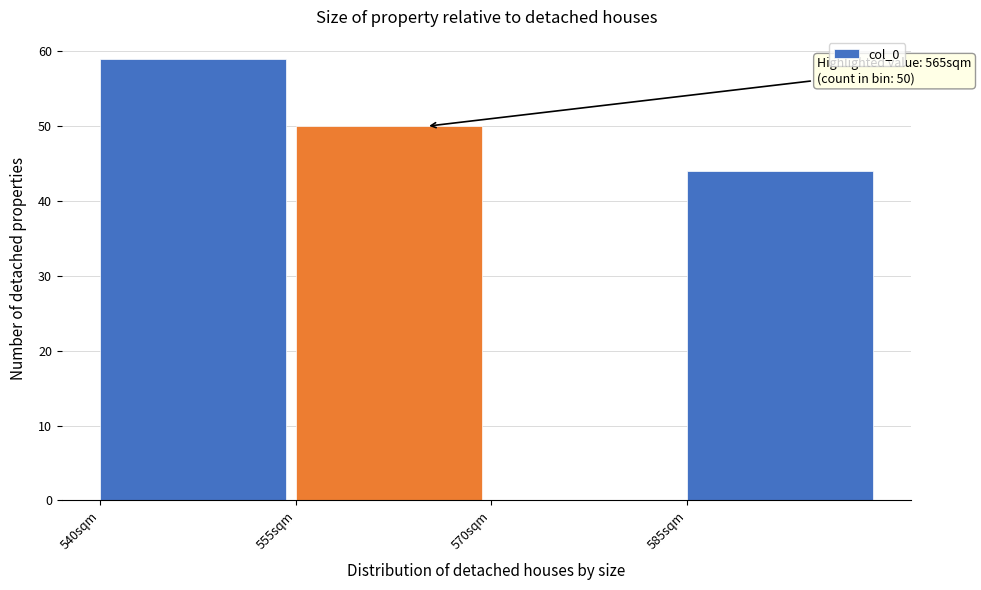

Which range on the x-axis has the tallest bar?

540 to 555